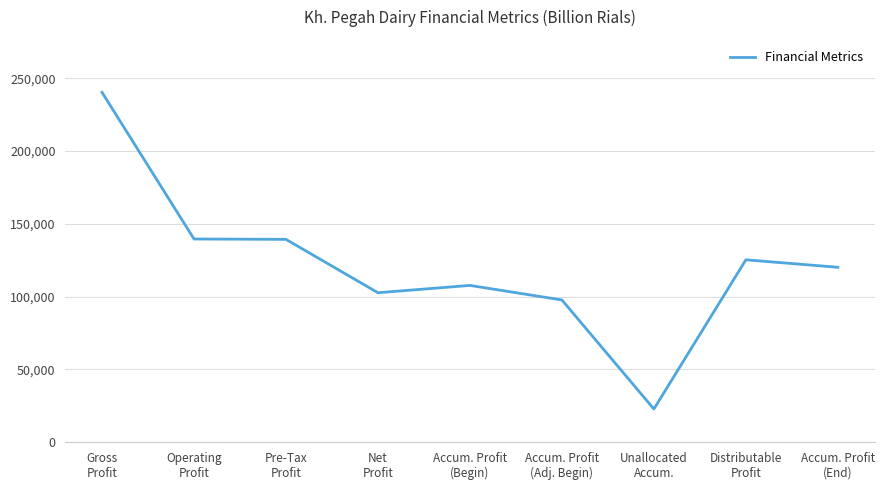

What is the maximum value shown in the chart?

240423